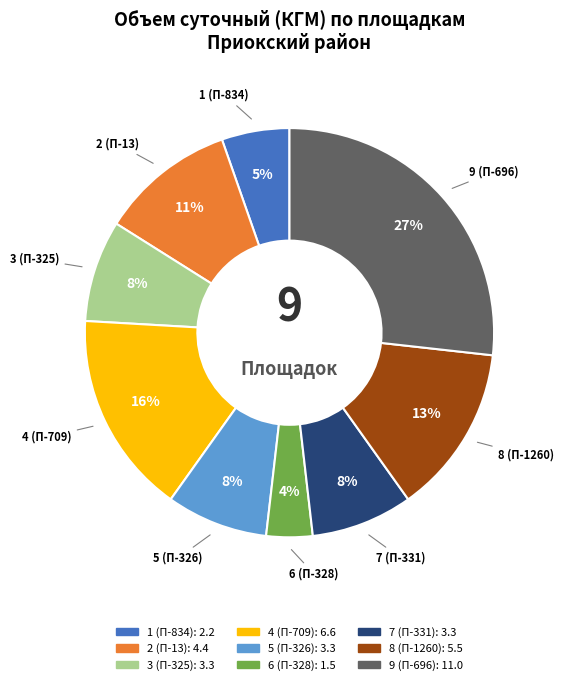

To the nearest percent, what is the average slice percentage?

11%